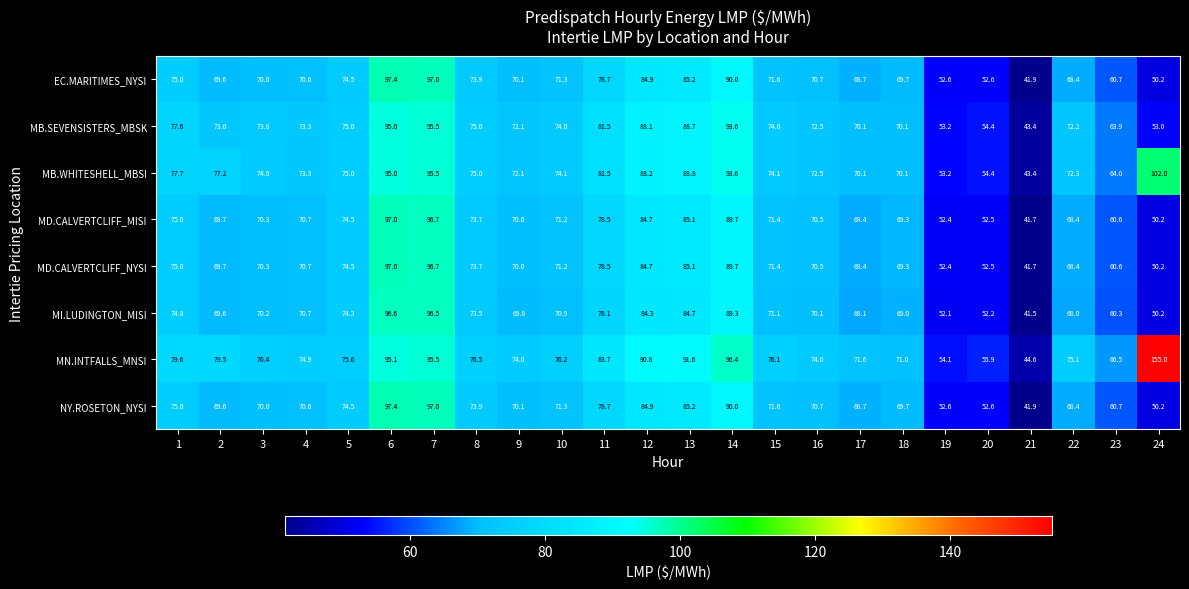

What is the difference between the second highest and second lowest values in the NY.ROSETON_NYSI series?

46.8